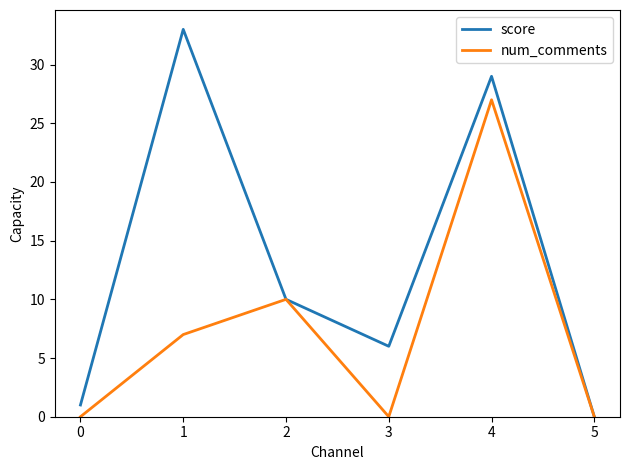

Rank the series by their maximum value, from highest to lowest.

score, num_comments